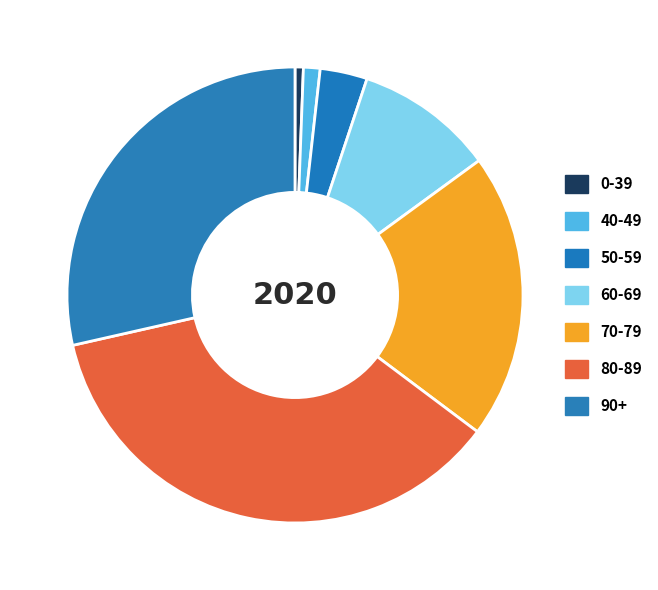

Does 50-59 account for over 50% of the chart?

No